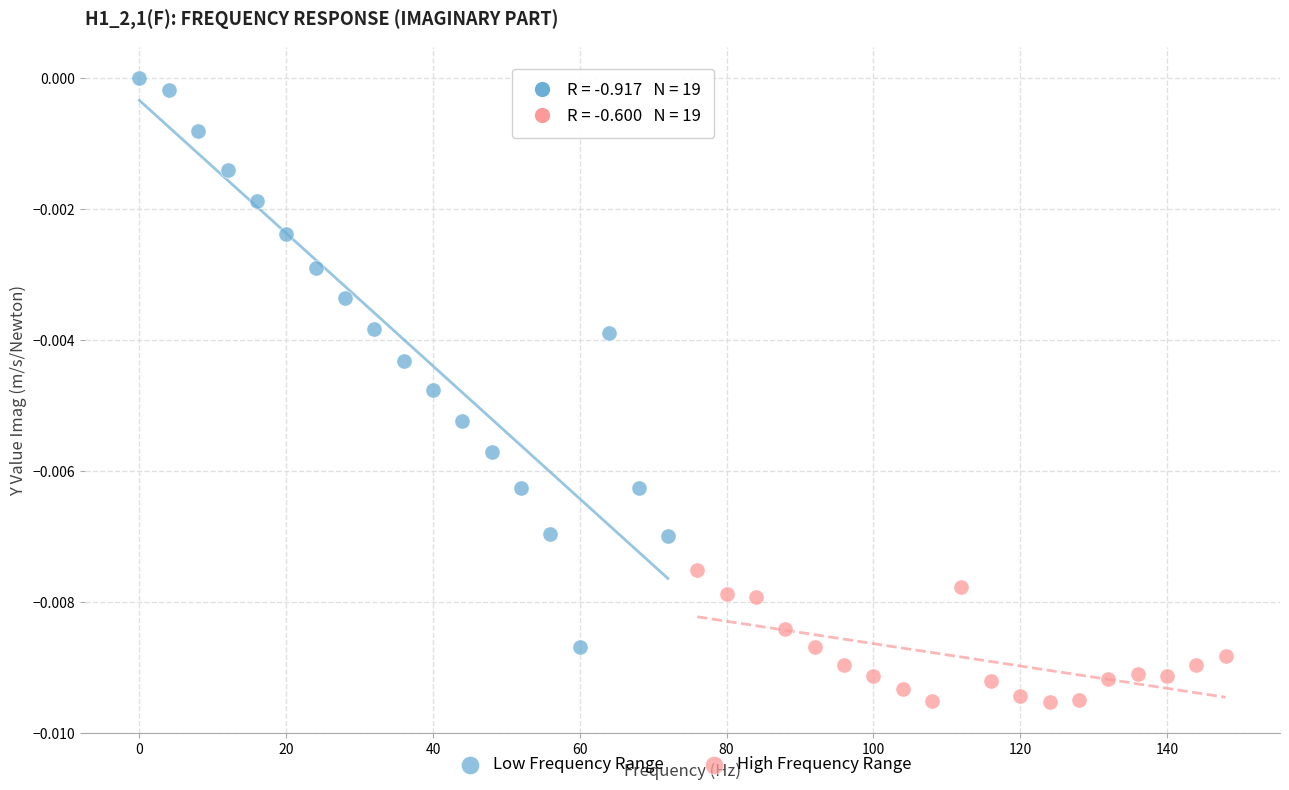

What are all the series names shown in the legend?

Low Frequency Range, High Frequency Range